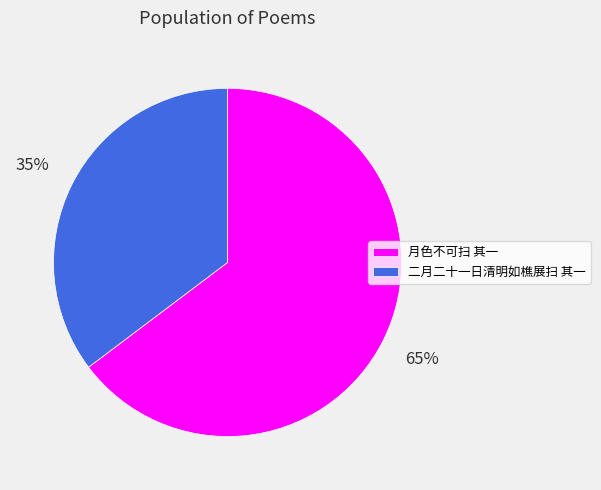

To the nearest percent, what is the average slice percentage?

50%